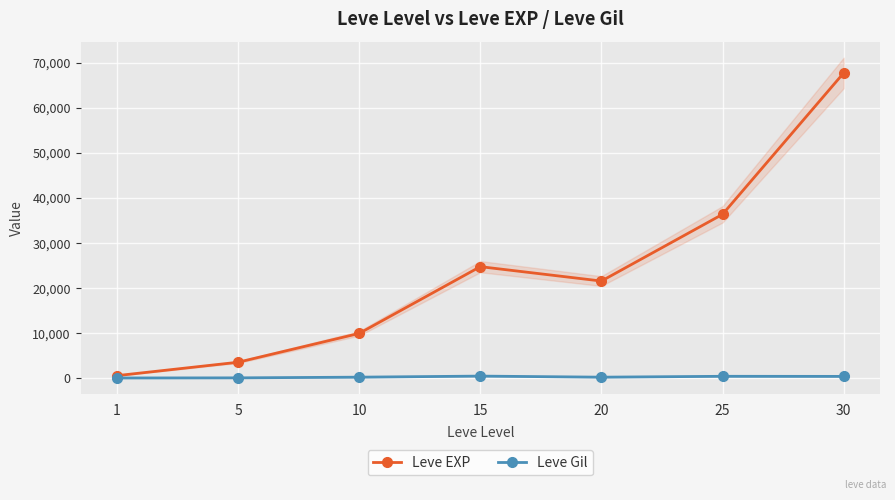

How many series are shown in this chart?

2